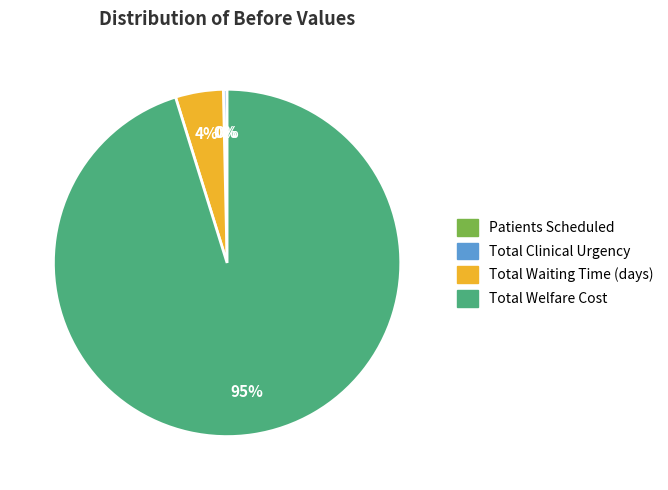

True or false: Total Waiting Time (days) accounts for 12% of the total.

False